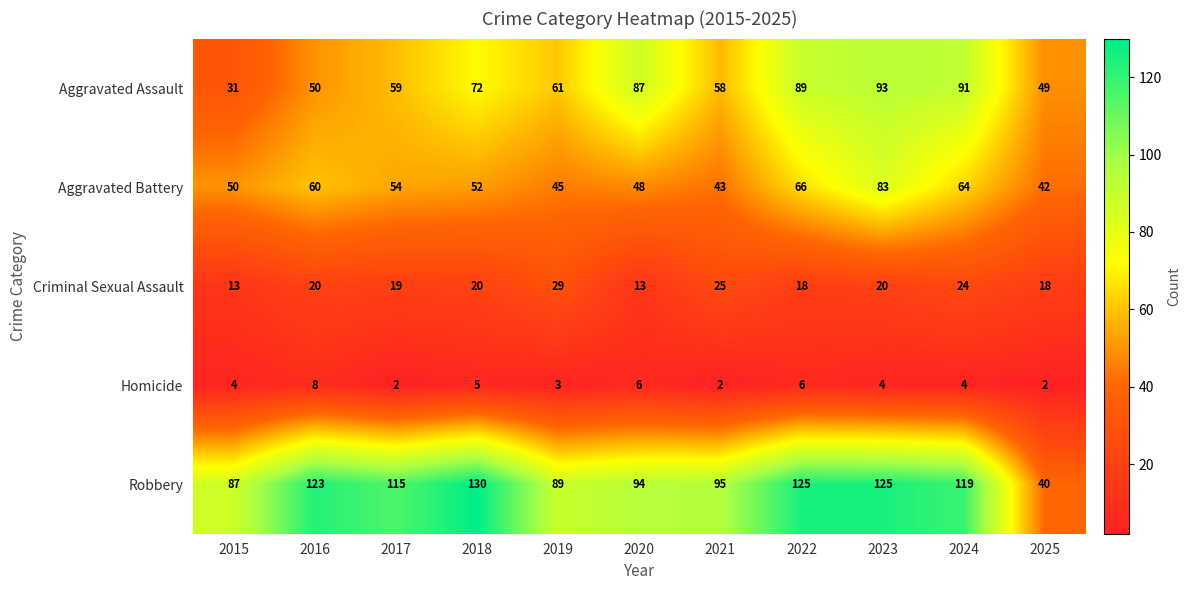

Rank the series by their maximum value, from lowest to highest.

Homicide, Criminal Sexual Assault, Aggravated Battery, Aggravated Assault, Robbery